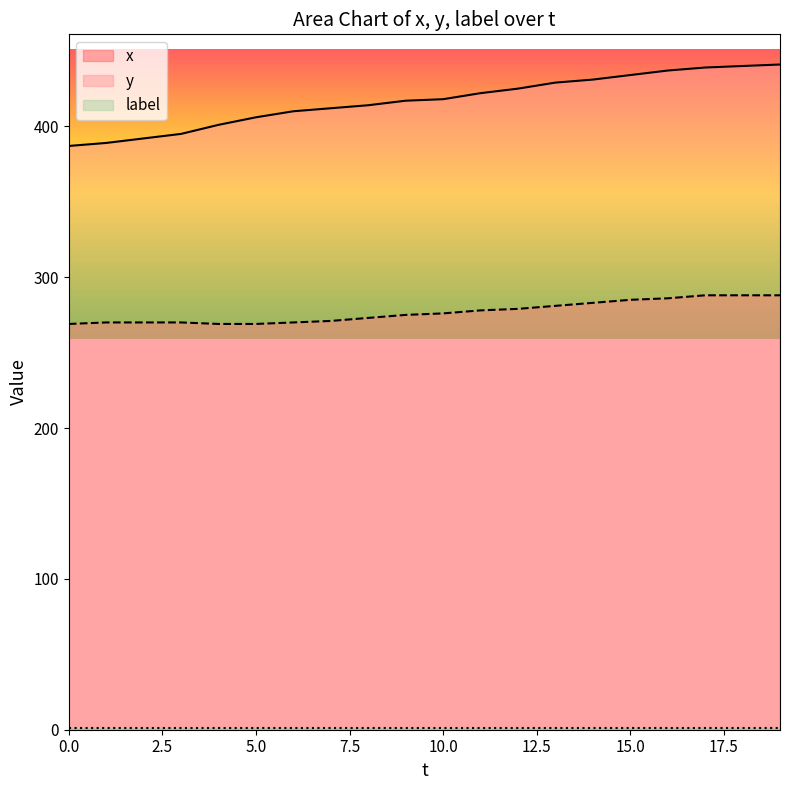

What is the value of the y point at the 4th from the left?

395